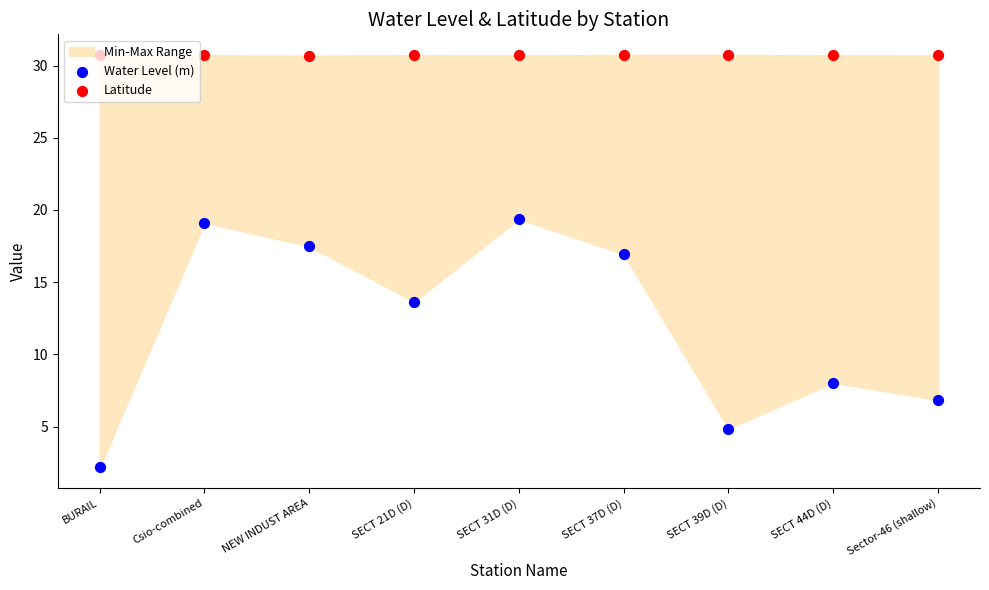

At which category is the sum across all series the highest?

SECT 31D (D)